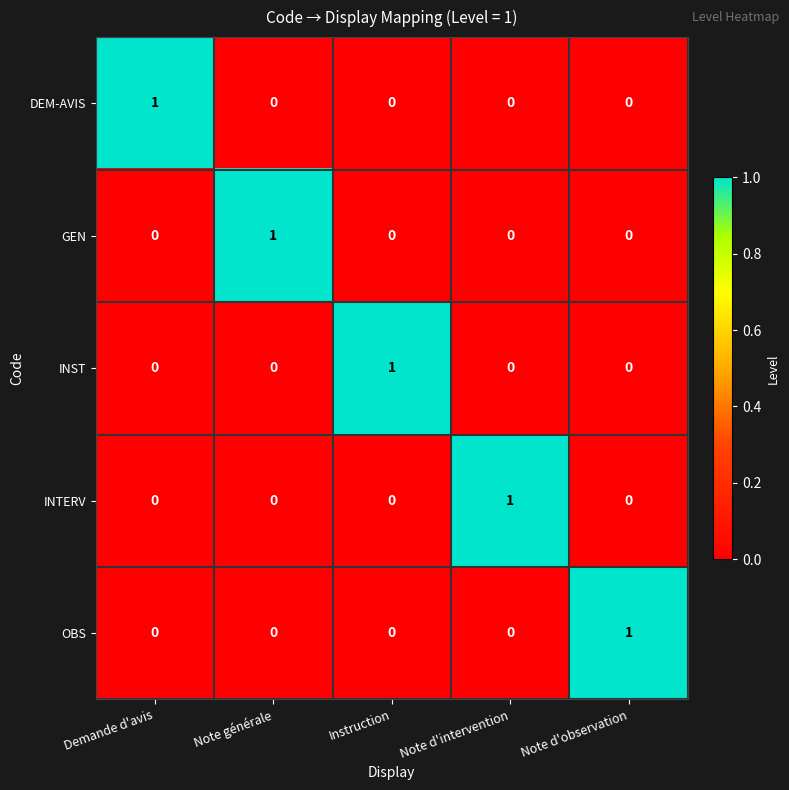

How many positive values does the OBS series have?

1